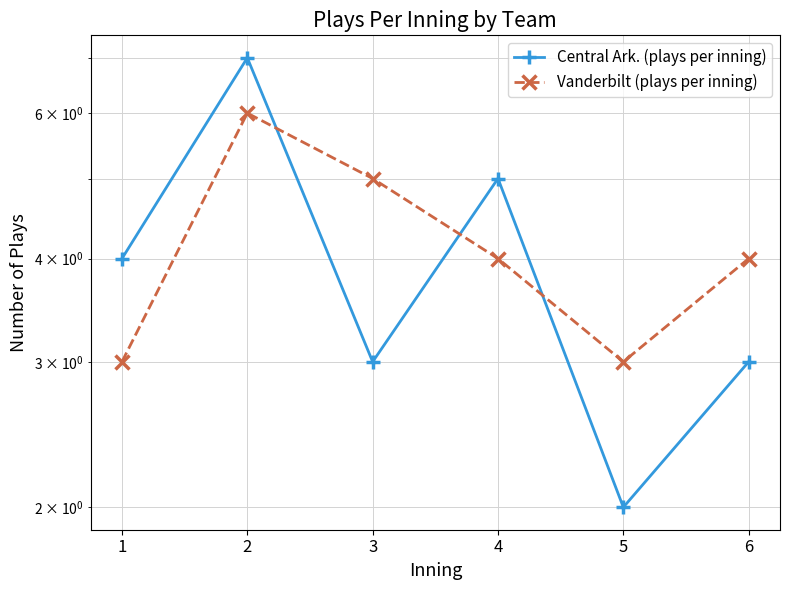

Reading left to right, transcribe all the data shown in this chart.

Central Ark. (plays per inning): 4	7	3	5	2	3
Vanderbilt (plays per inning): 3	6	5	4	3	4